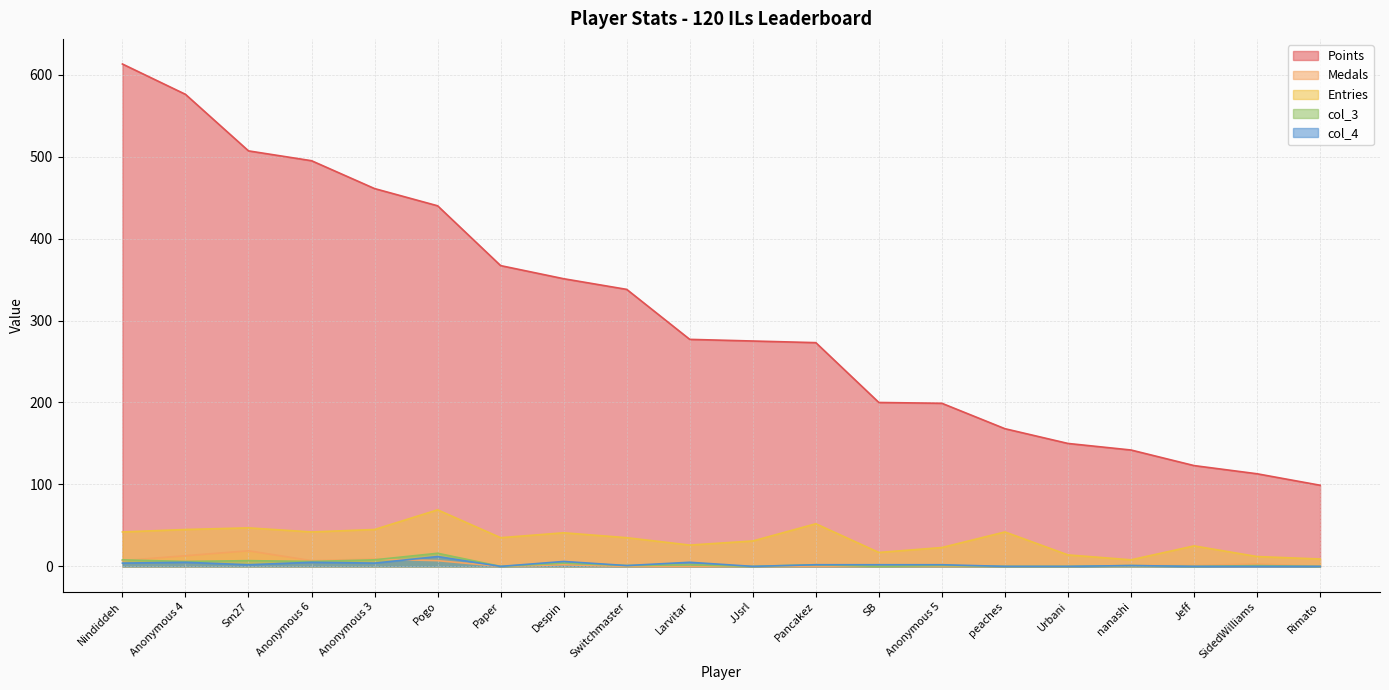

What value does the Points series have at nanashi, to the nearest 100?

100